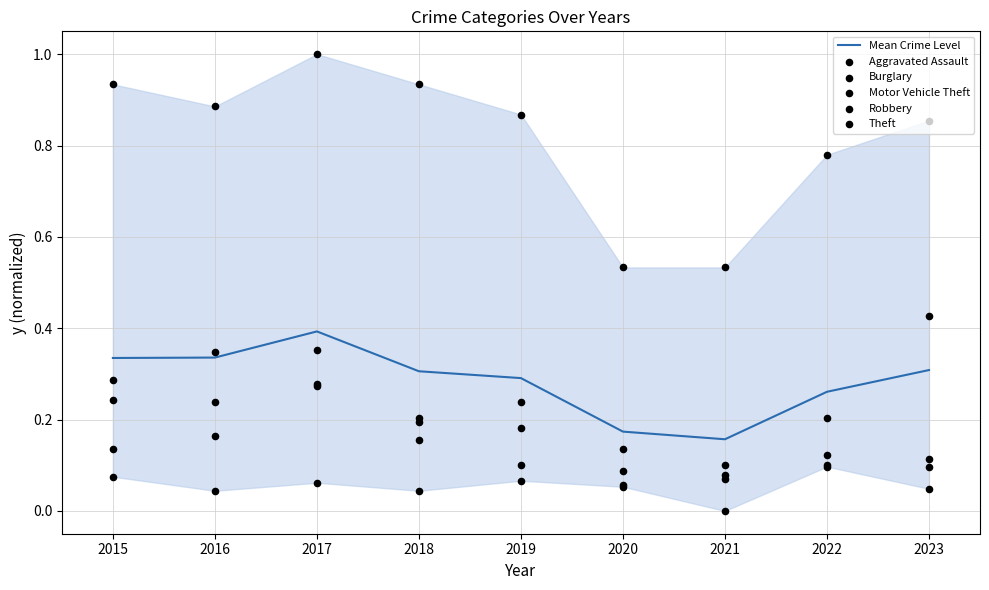

What is the total value across all series at 2016?

2.0